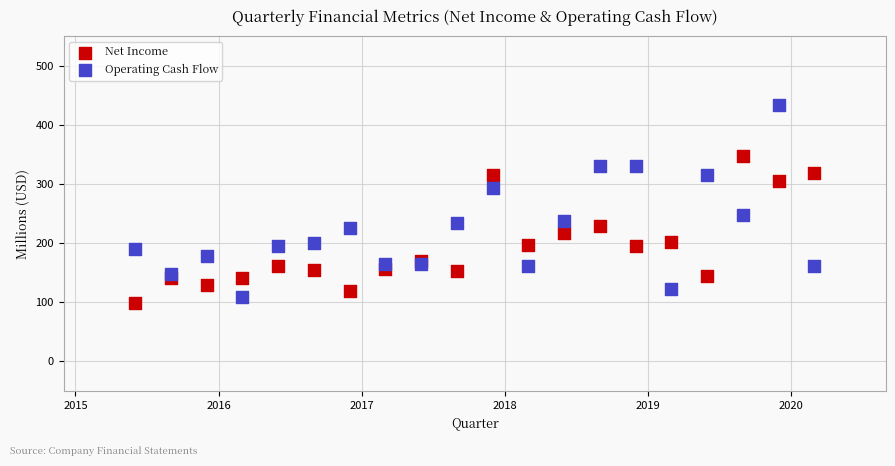

What is the X range (max minus min) for the scatter plot?

4.8